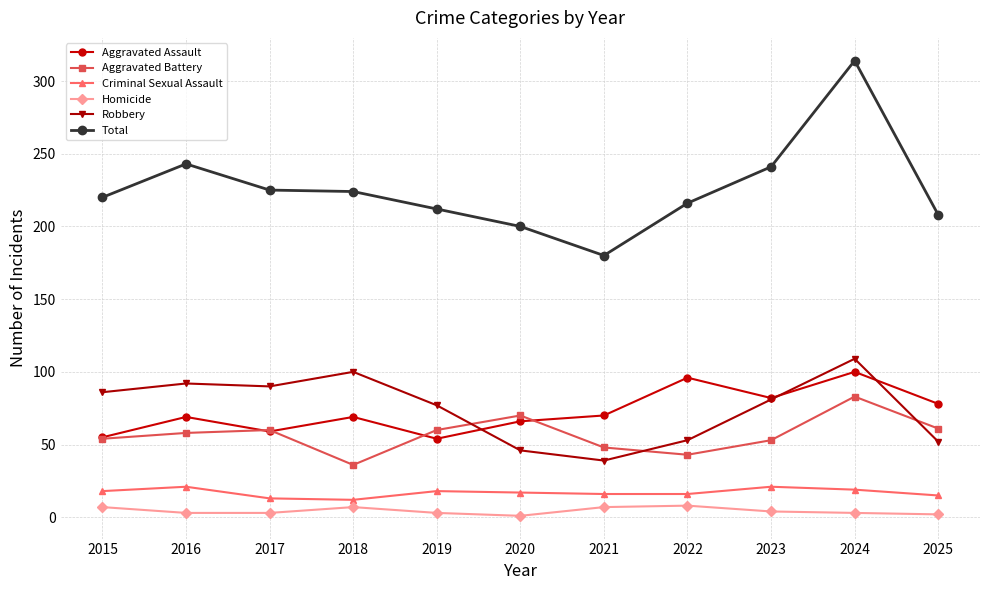

How many Homicide values are between 3 and 7?

8